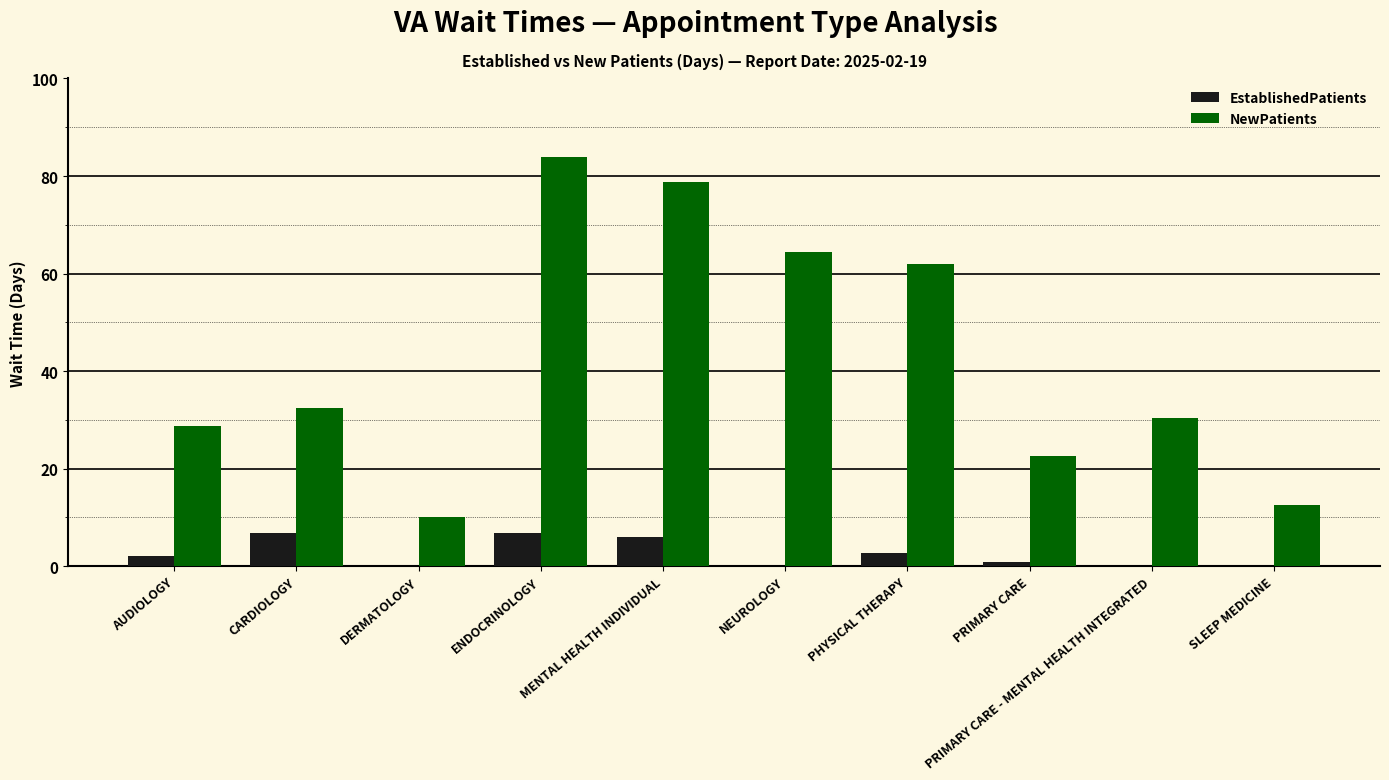

What is the sum of all EstablishedPatients values?

25.1